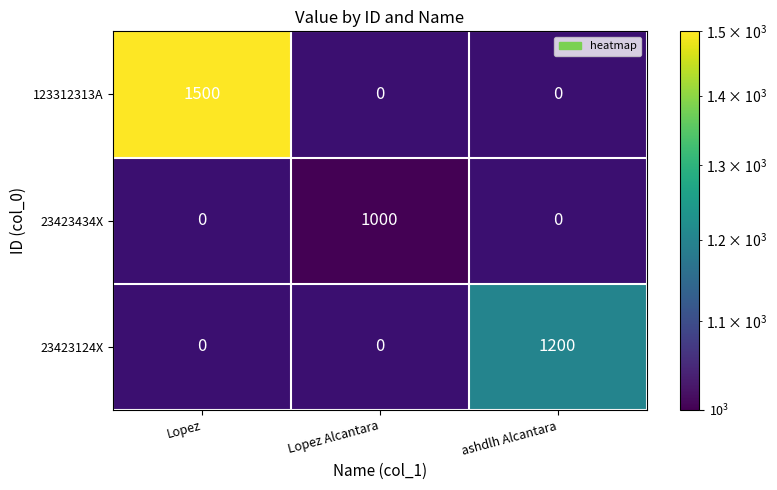

True or false: 123312313A has a value of 0 at Lopez Alcantara.

True